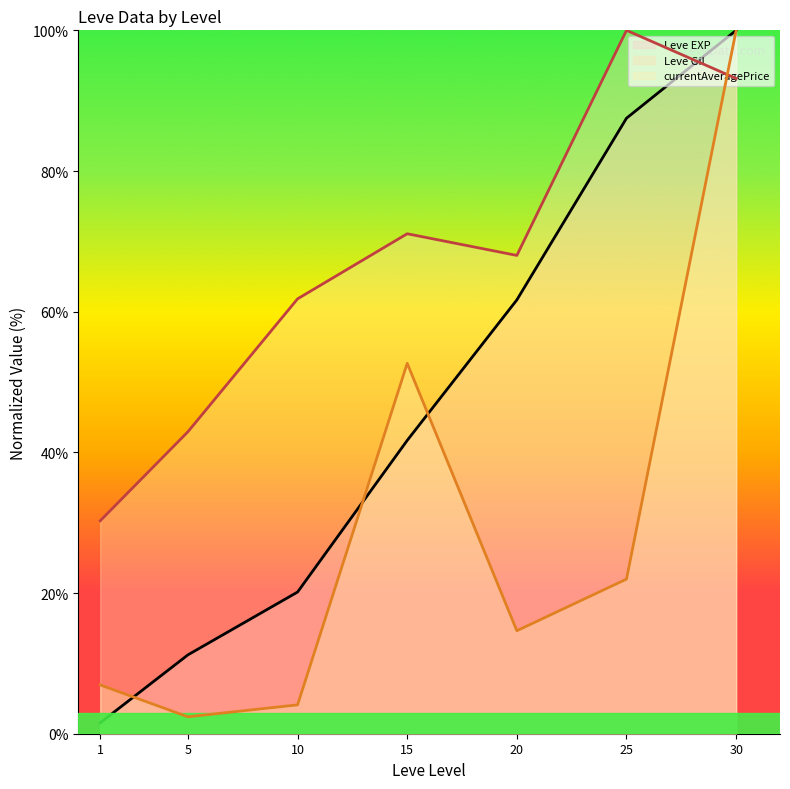

What is the total value across all series at 10?

86.1